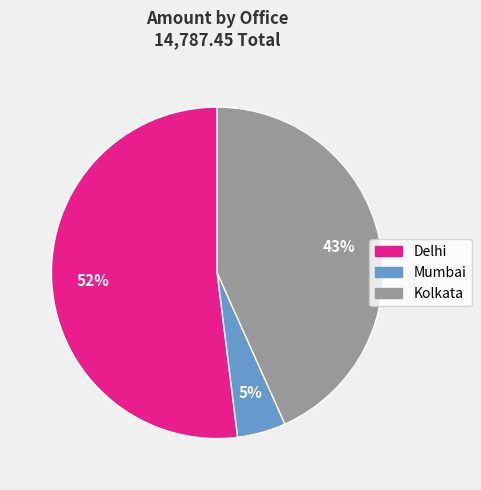

Rank the categories by value from lowest to highest.

Mumbai, Kolkata, Delhi